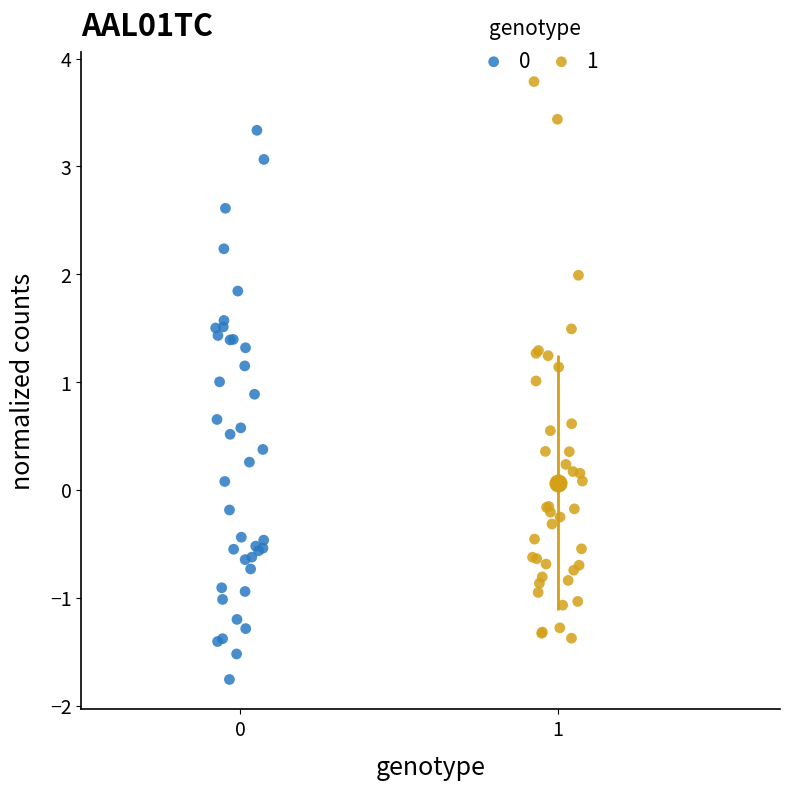

Which series contains the highest Y value?

1